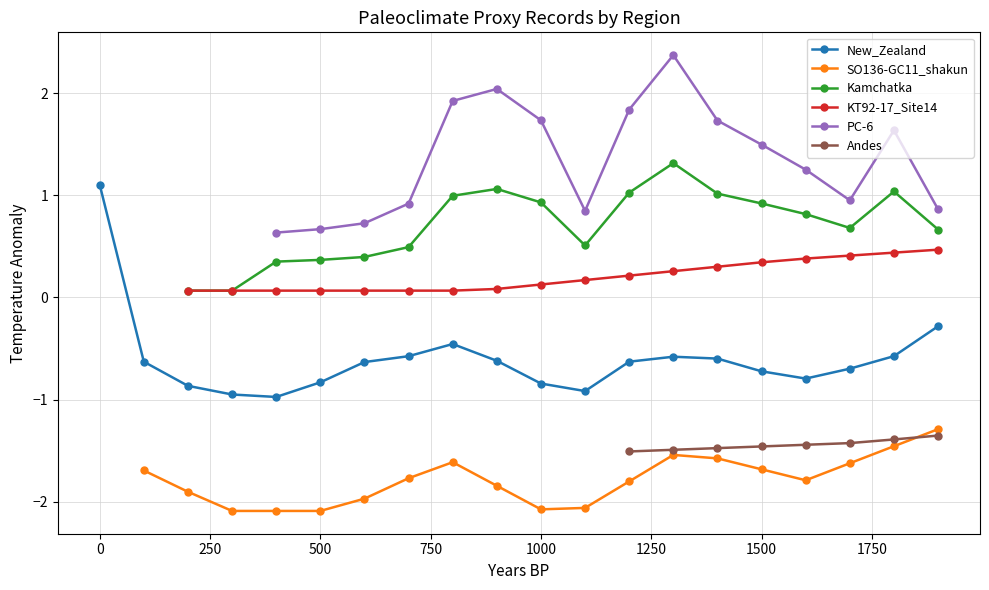

True or false: New_Zealand has more than 1 interior local peaks.

True